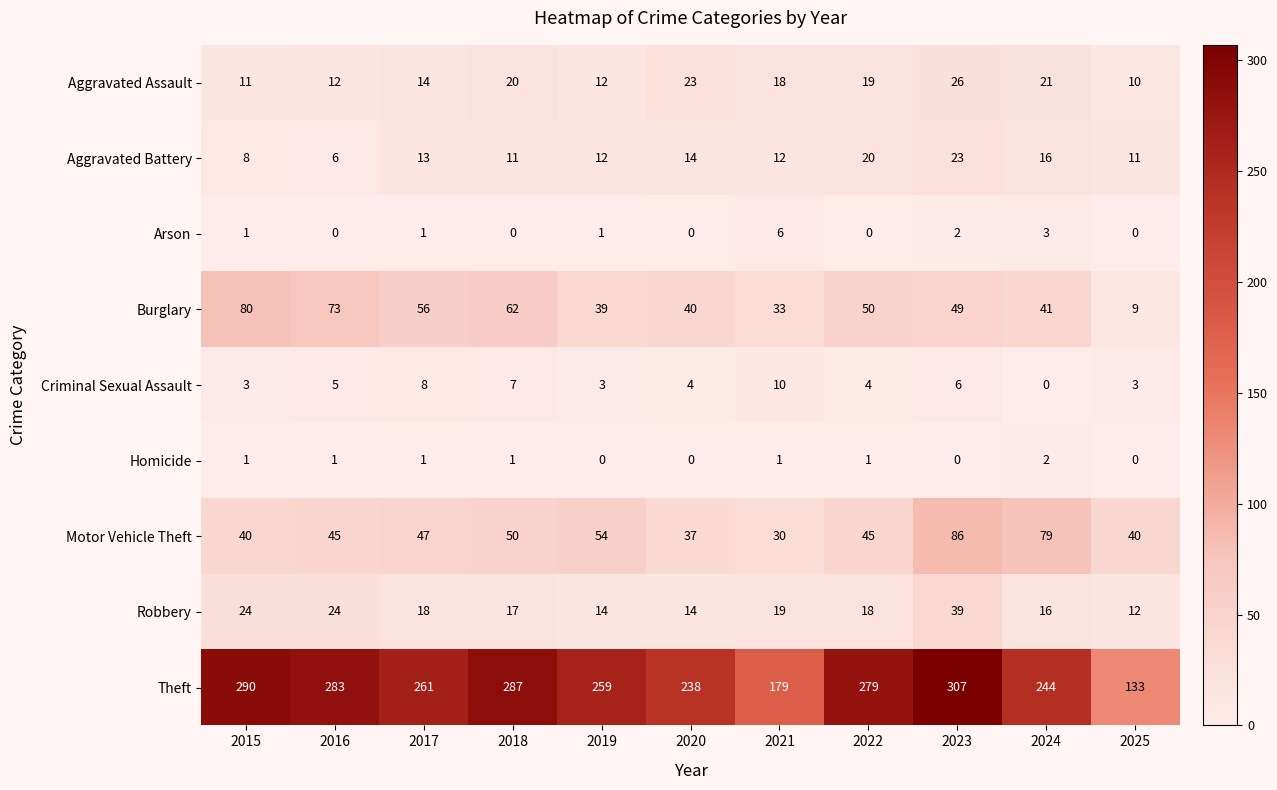

The value of Burglary at 2021 is 33. True or false?

True